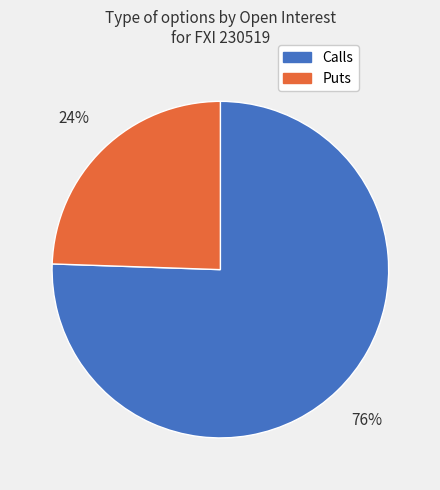

To the nearest percent, what is the combined percentage of Puts and Calls?

100%